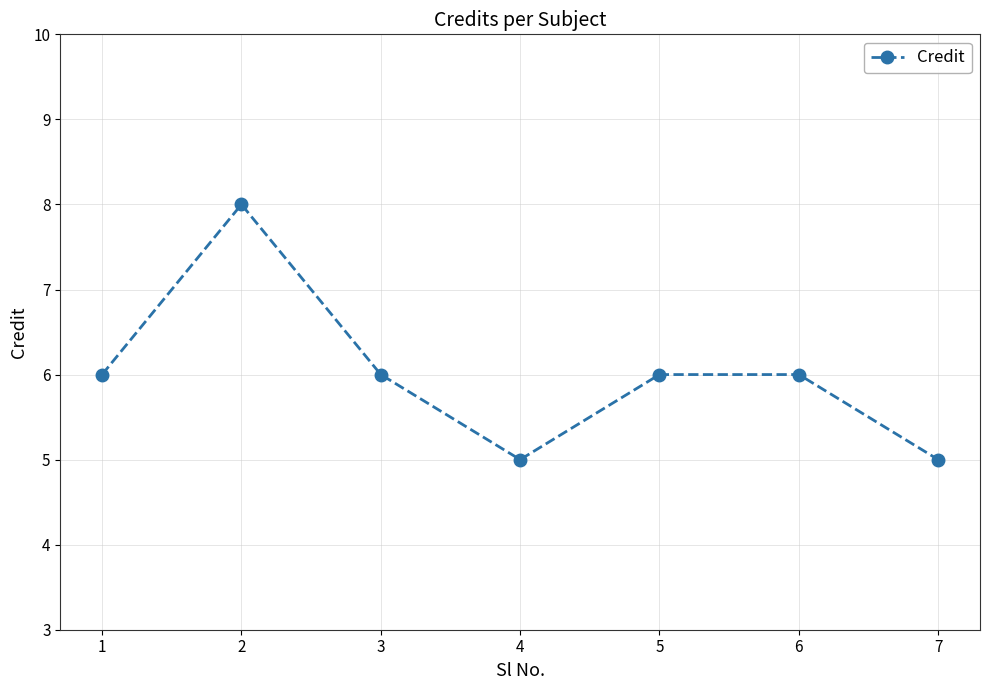

How many categories are shown in the chart?

7